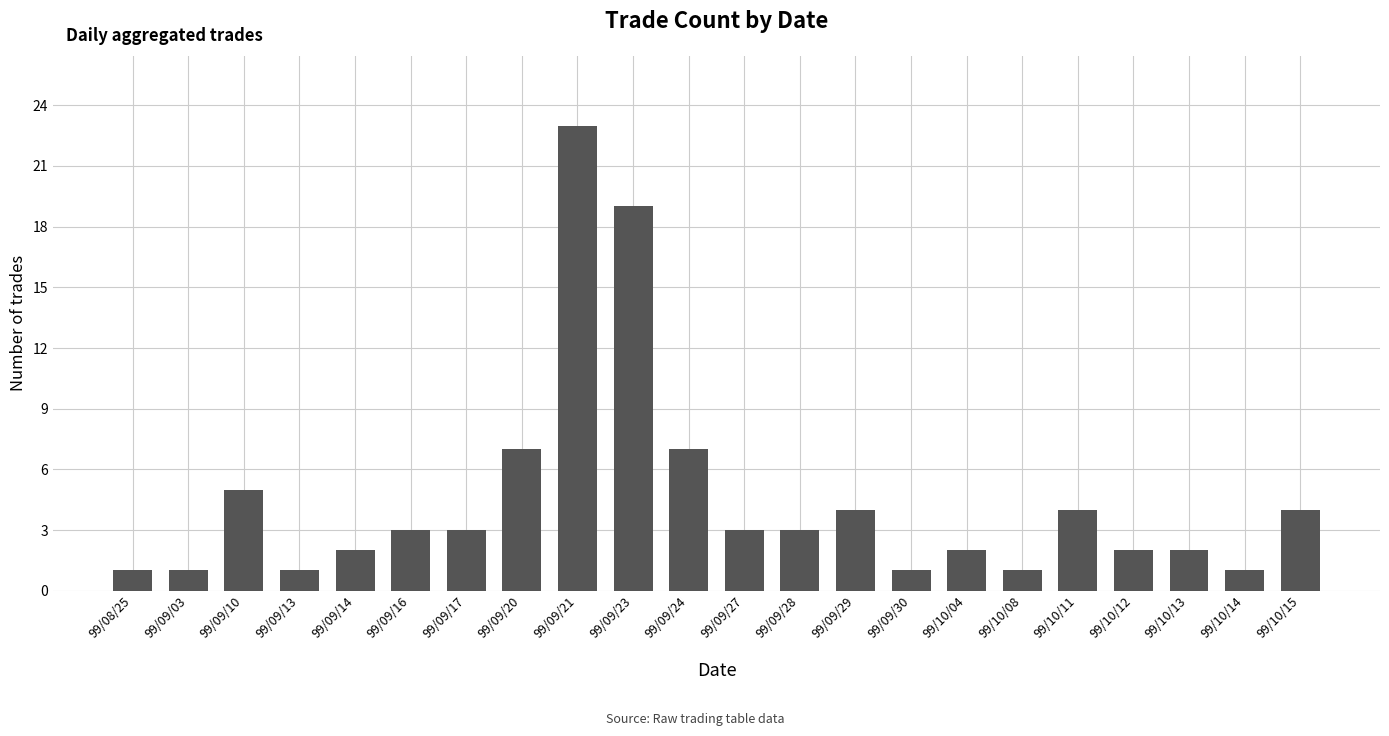

What is the maximum value shown in the chart?

23